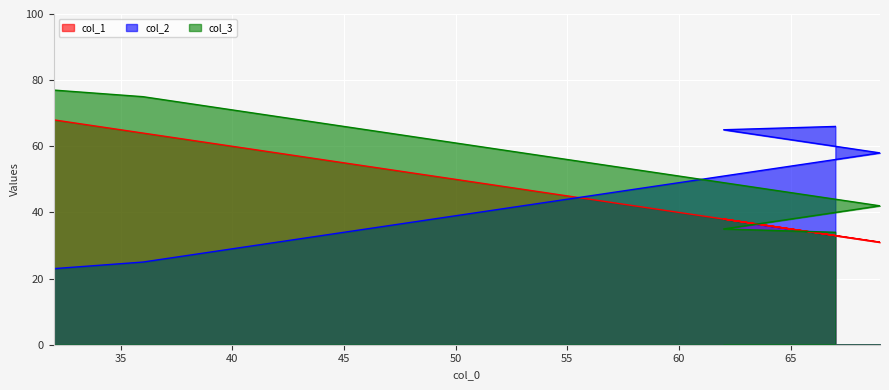

What is the difference between the highest and lowest values at 36?

50